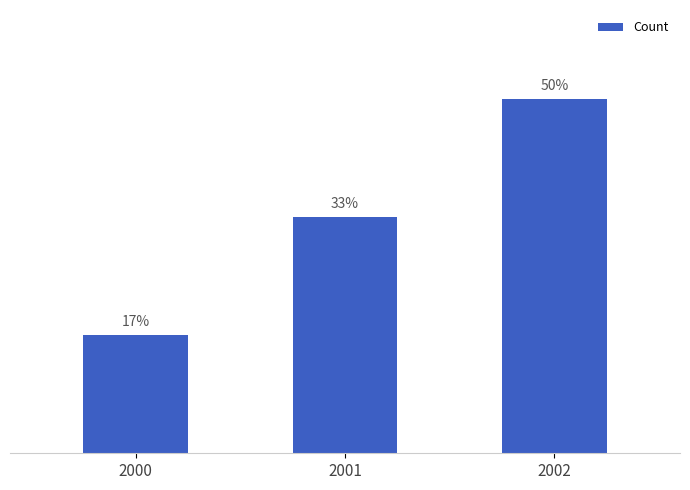

What is the difference between the maximum and minimum values?

2